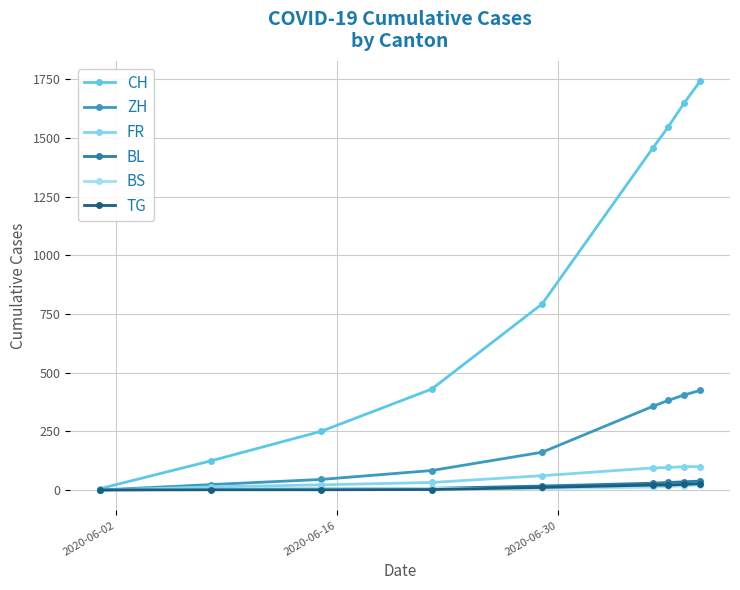

What is the difference between the maximum and second lowest values in the BS series?

17